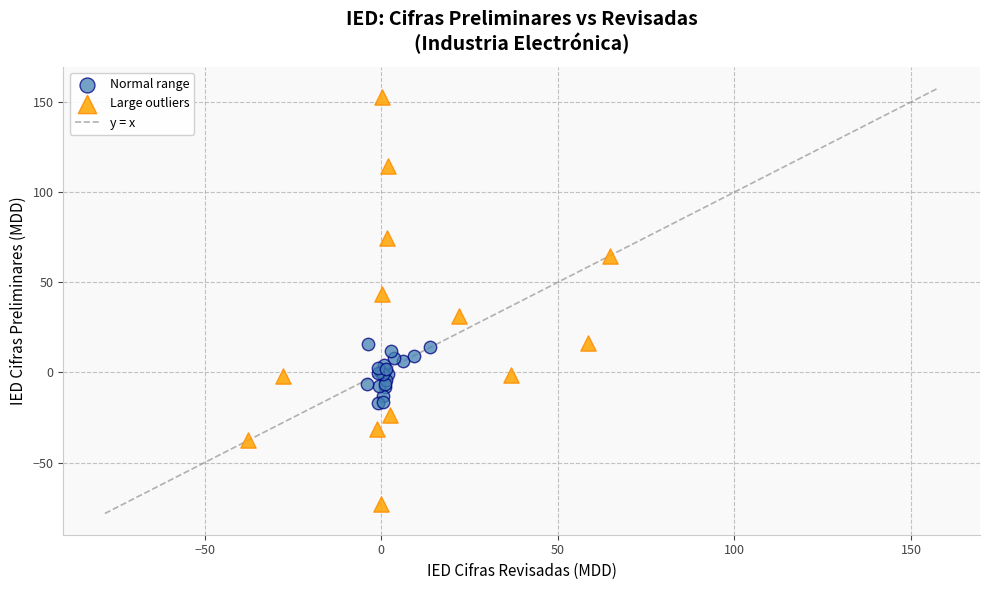

Which series has the widest spread of Y values?

Large outliers